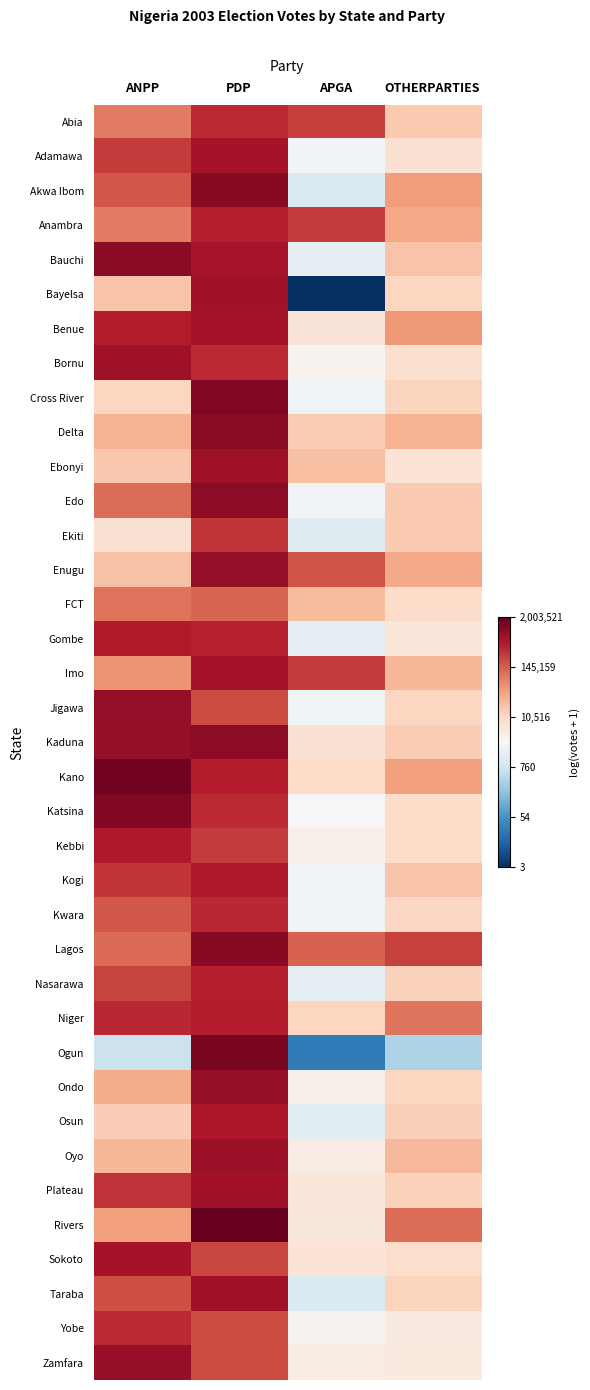

How many categories are shown in the chart?

4